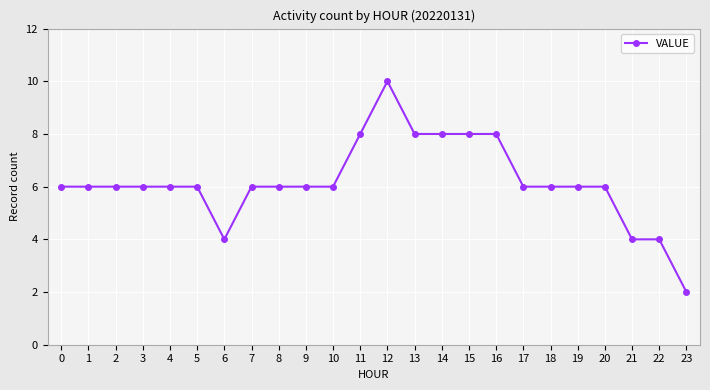

How many data points does each series have?

24